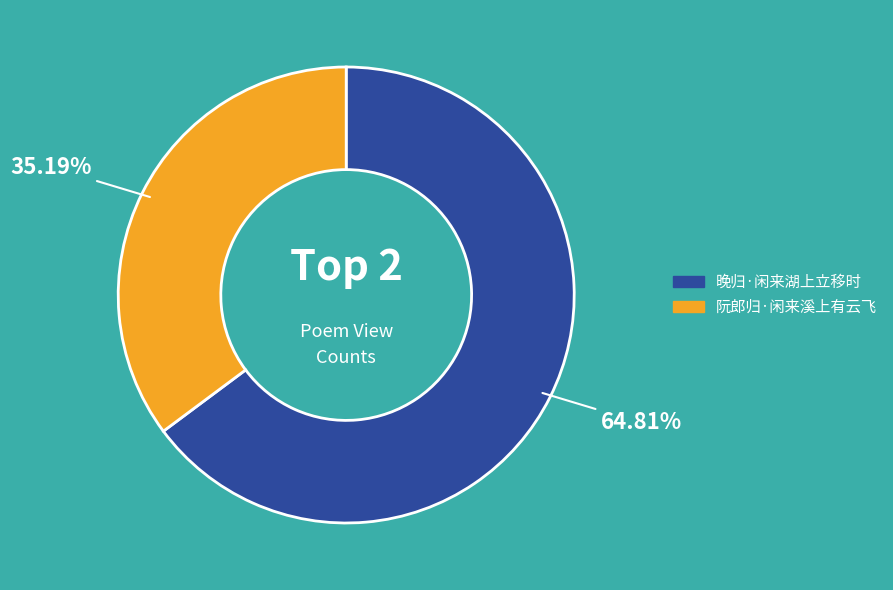

Which category has the smallest portion of the pie?

阮郎归·闲来溪上有云飞